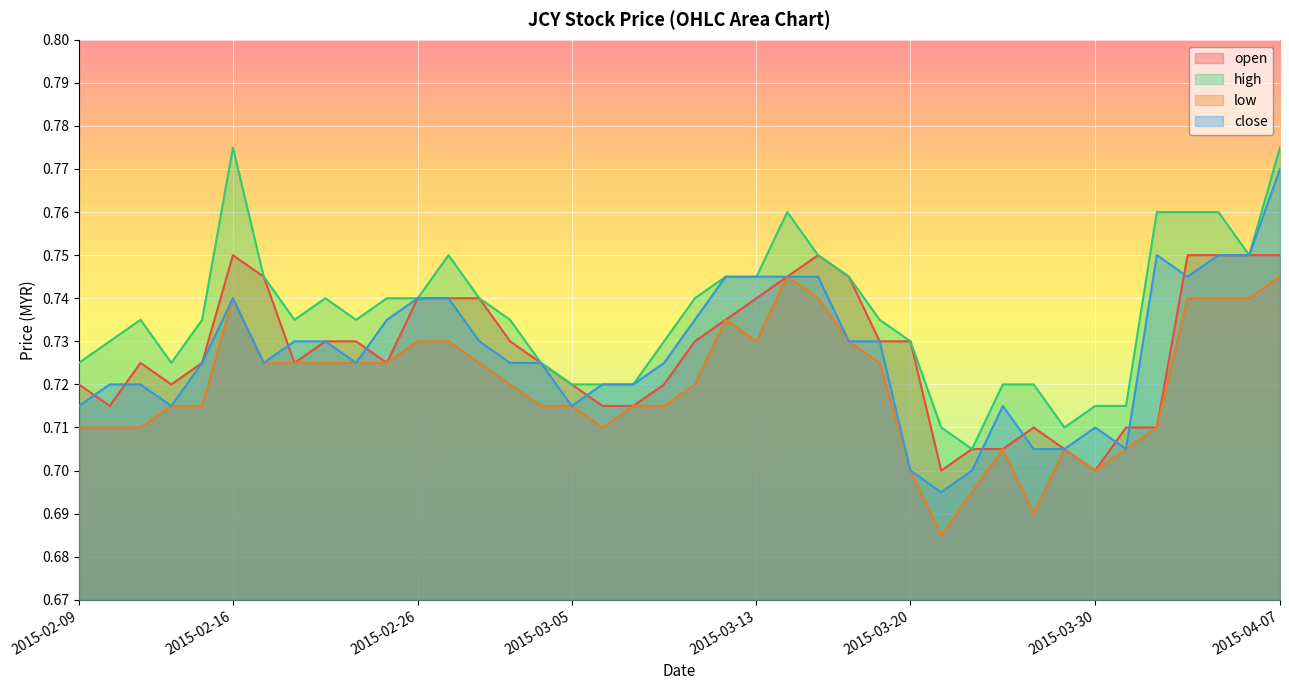

Where is the first local minimum for low?

2015-03-06